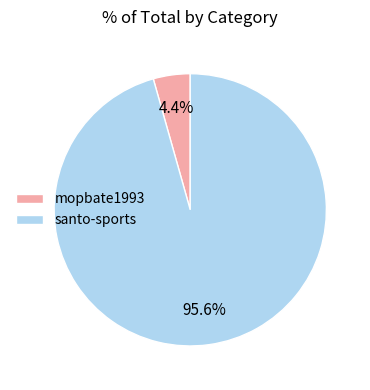

Does mopbate1993 account for over 50% of the chart?

No